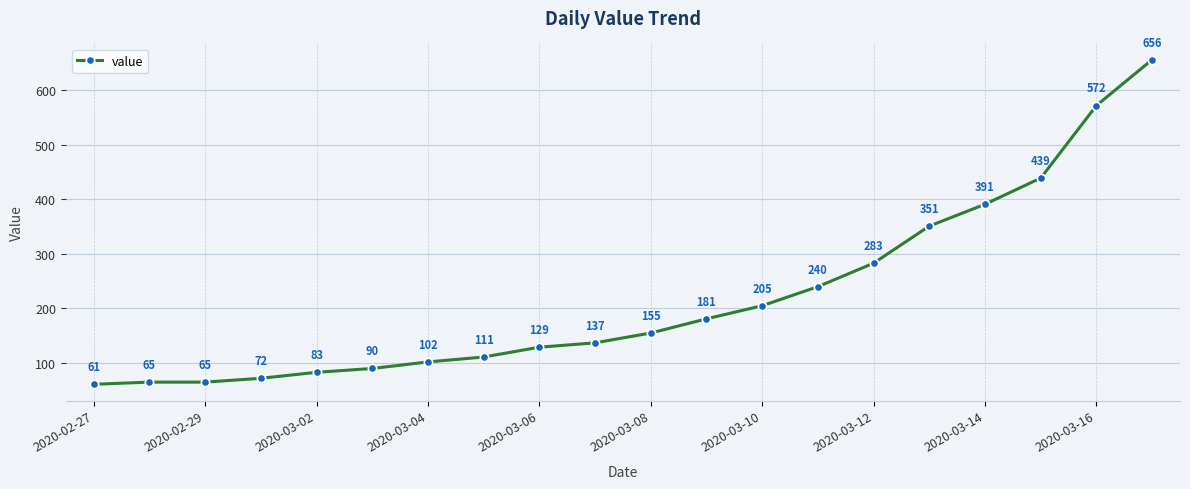

What is the maximum value shown in the chart?

656